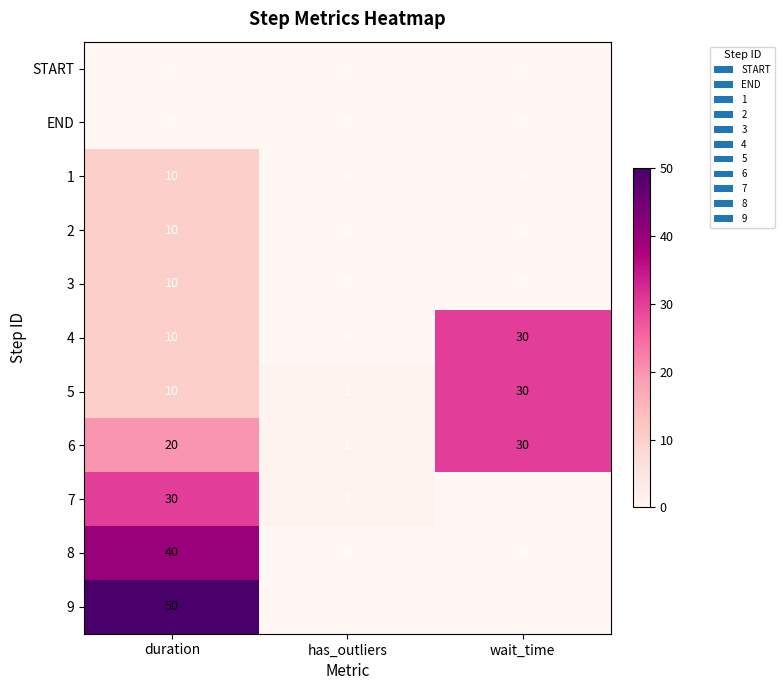

At which category is the sum across all series the highest?

duration